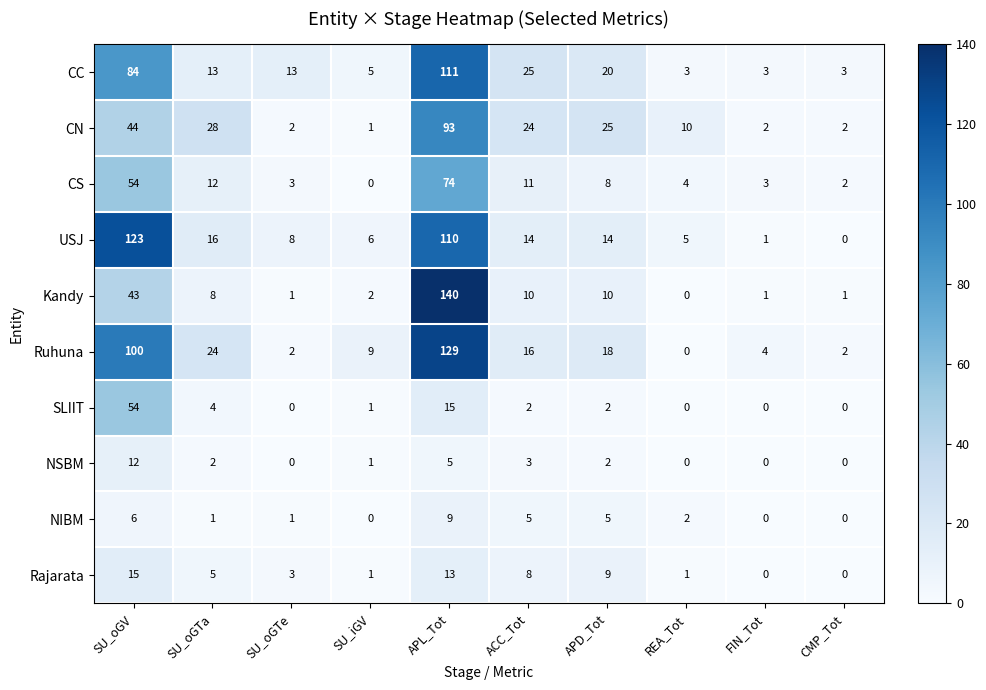

At how many categories does at least one series exceed 65?

2